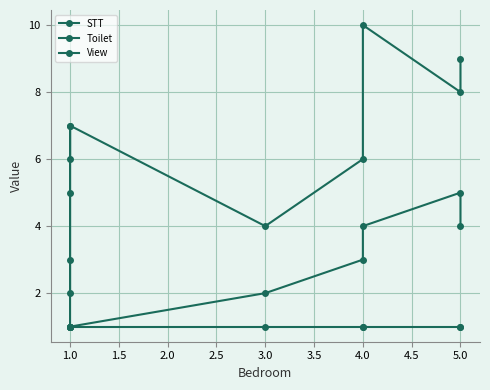

Is it true that STT equals 2 at 1.0?

False